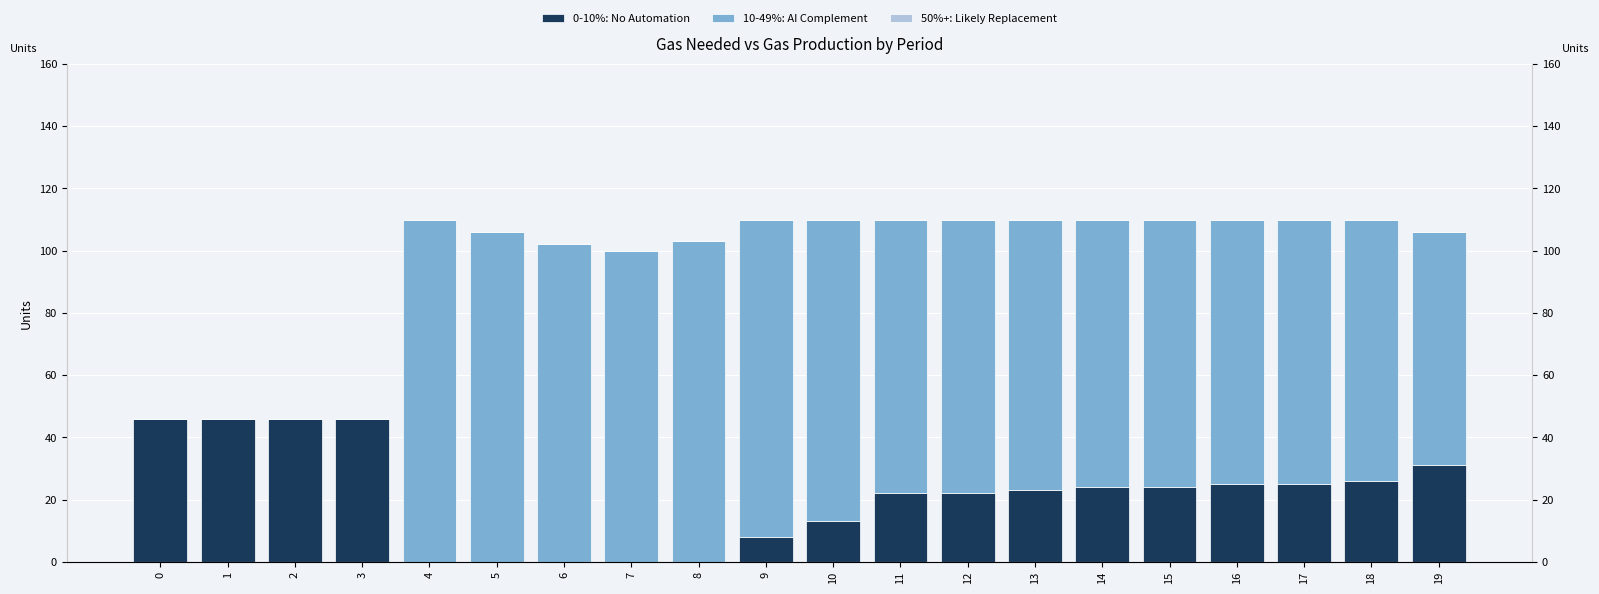

How many data points in 10-49%: AI Complement are less than 87?

10